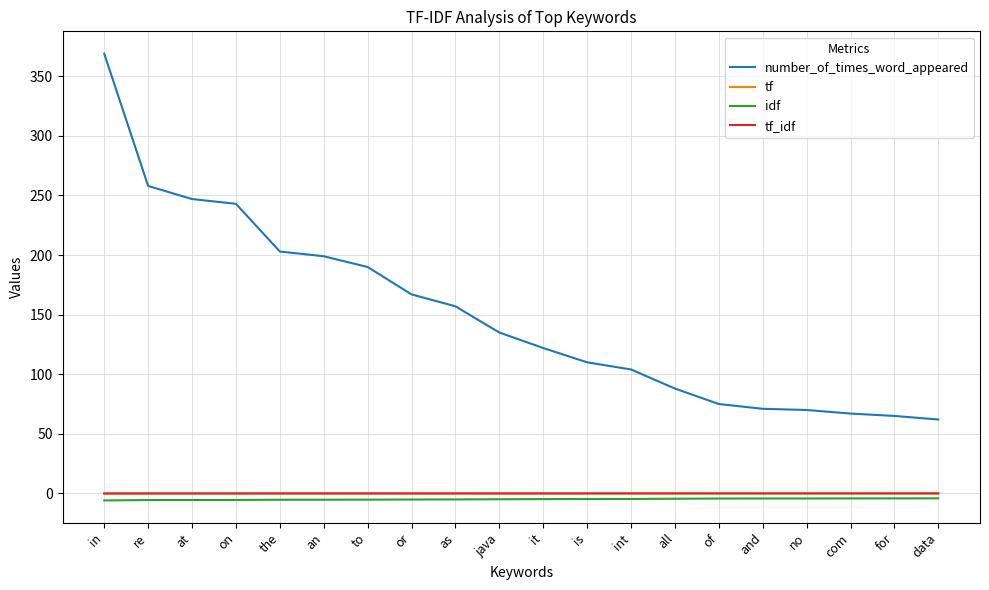

What is the greatest value displayed?

369.0